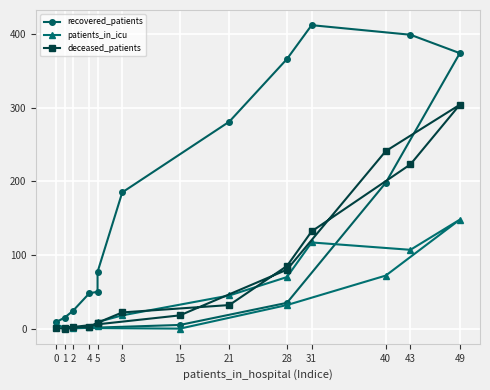

What is the difference between the second highest and minimum values in the deceased_patients series?

241